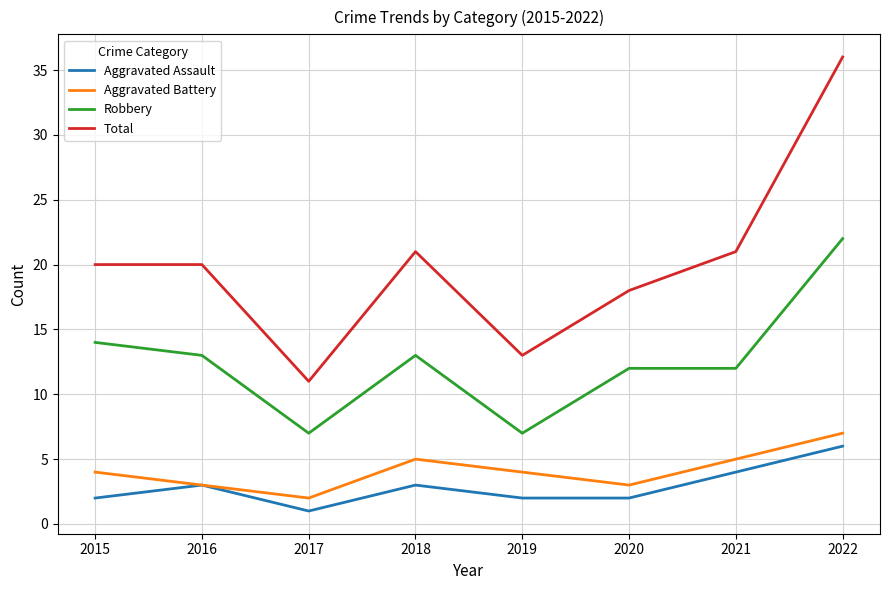

The value of Total at 2019 is 4. True or false?

False